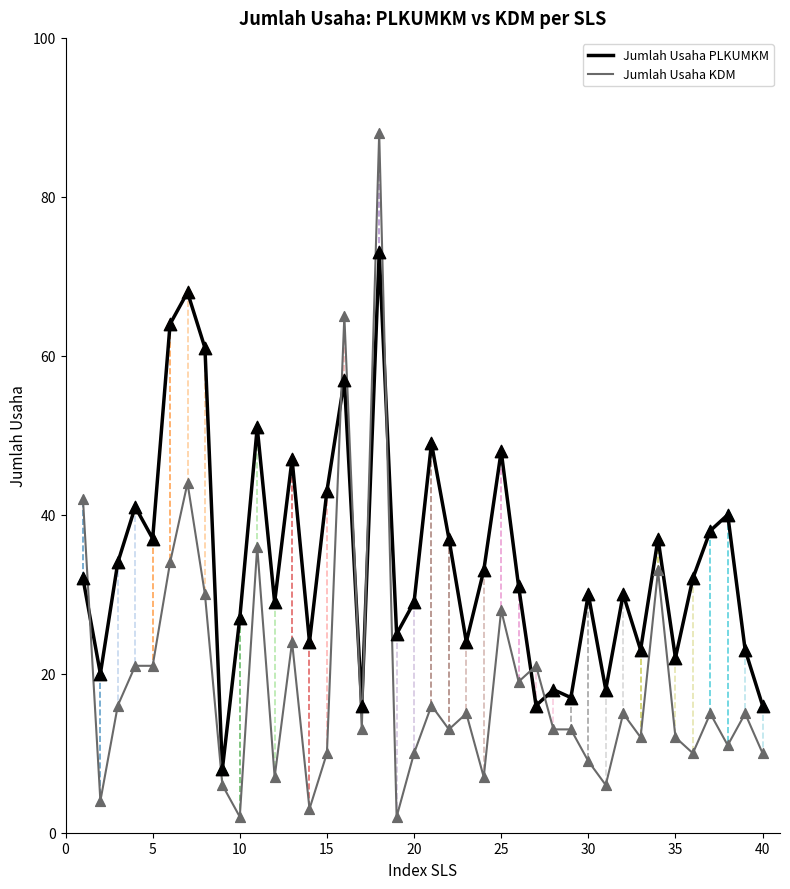

Which series has the largest total across all categories?

Jumlah Usaha PLKUMKM